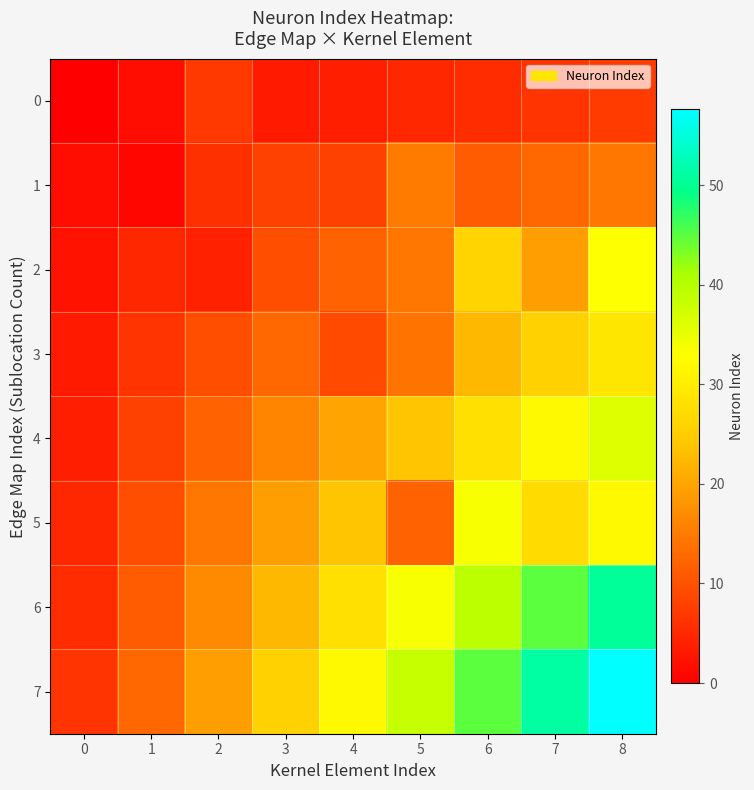

List the series in order of their peak value, highest first.

7, 6, 4, 5, 2, 3, 1, 0